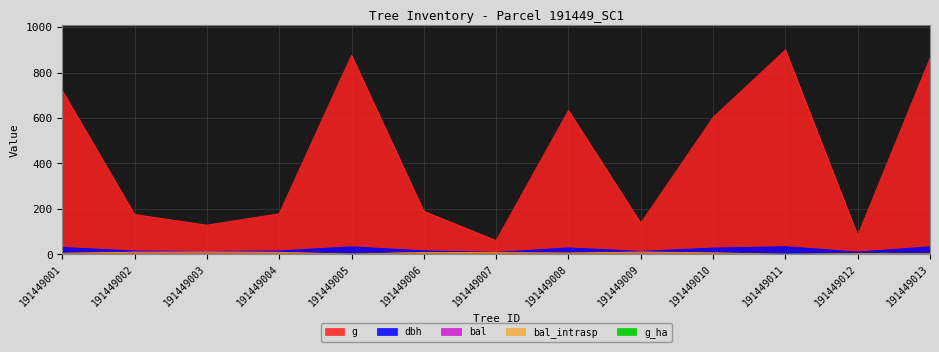

Which series has the largest total across all categories?

g